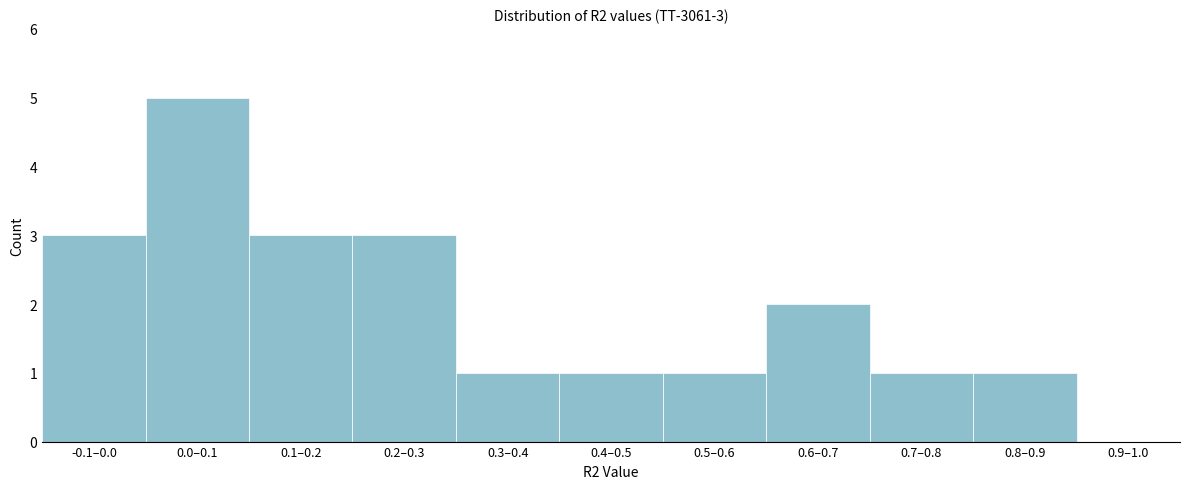

Reading left to right, list all the values displayed in this chart.

-0.1–0.0=3	0.0–0.1=5	0.1–0.2=3	0.2–0.3=3	0.3–0.4=1	0.4–0.5=1	0.5–0.6=1	0.6–0.7=2	0.7–0.8=1	0.8–0.9=1	0.9–1.0=0